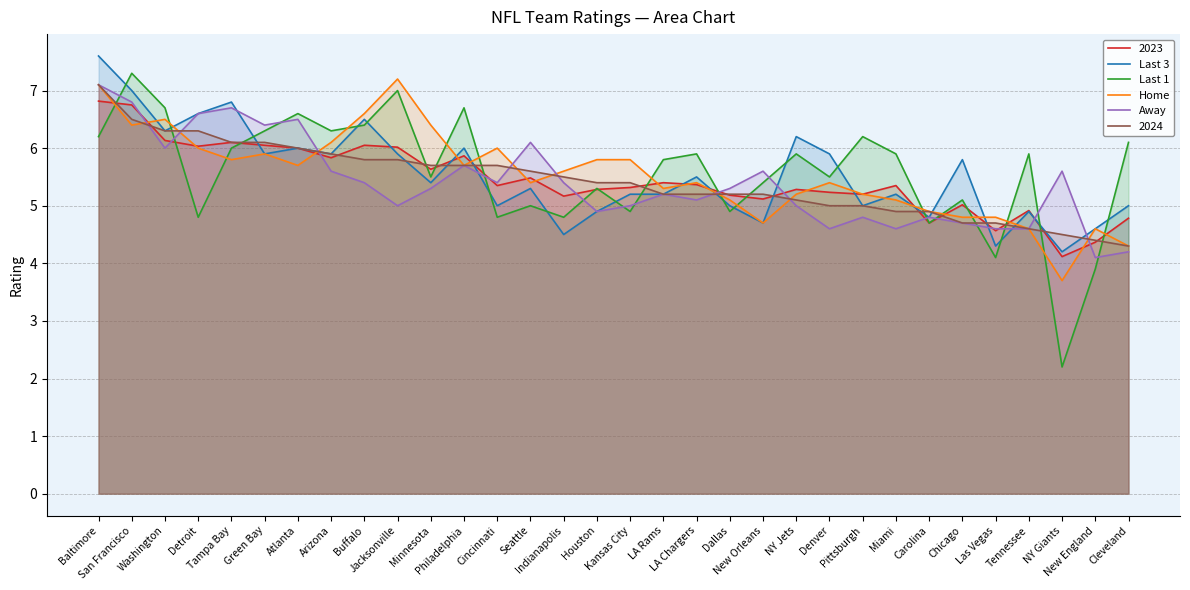

Which series changed the most between Buffalo and Kansas City?

Last 1